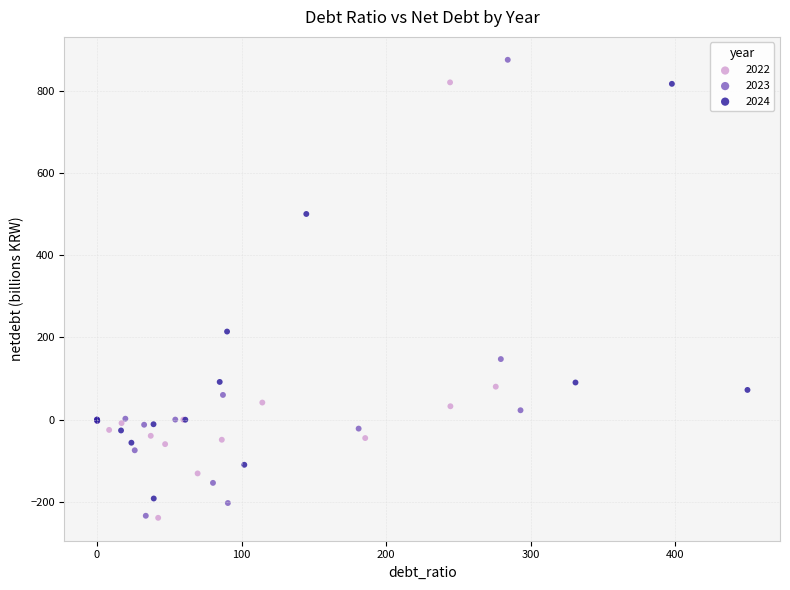

Which series contains the highest Y value?

2023